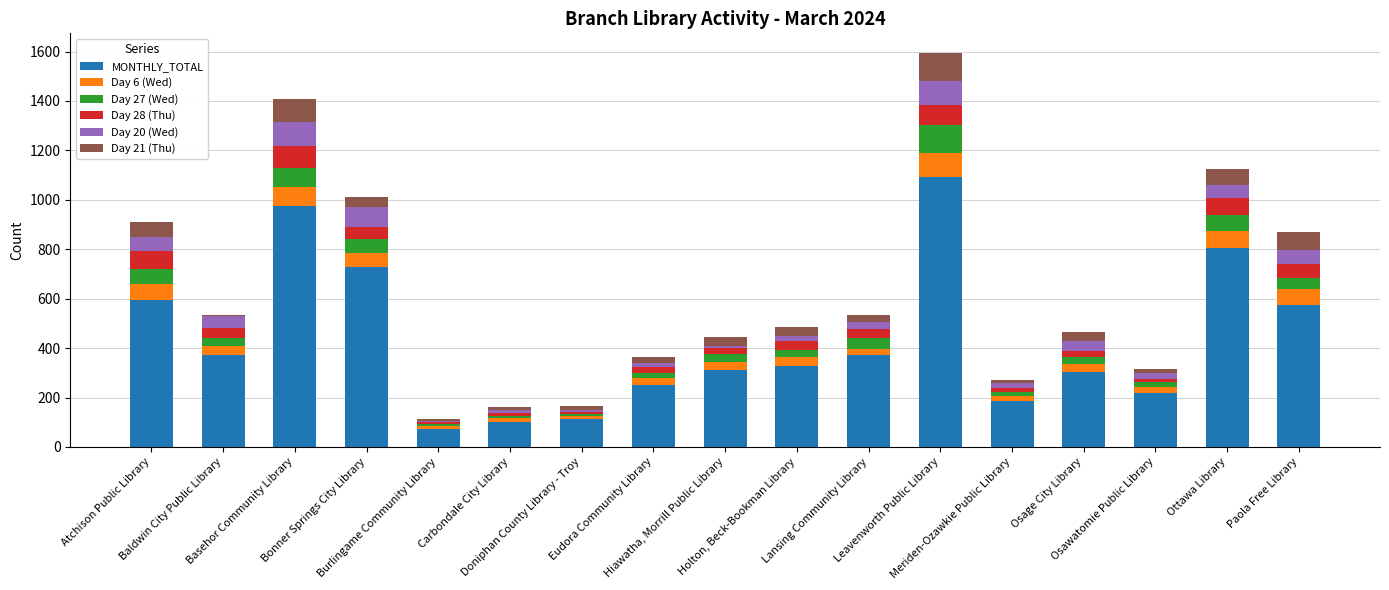

Count the number of data series in this chart.

6